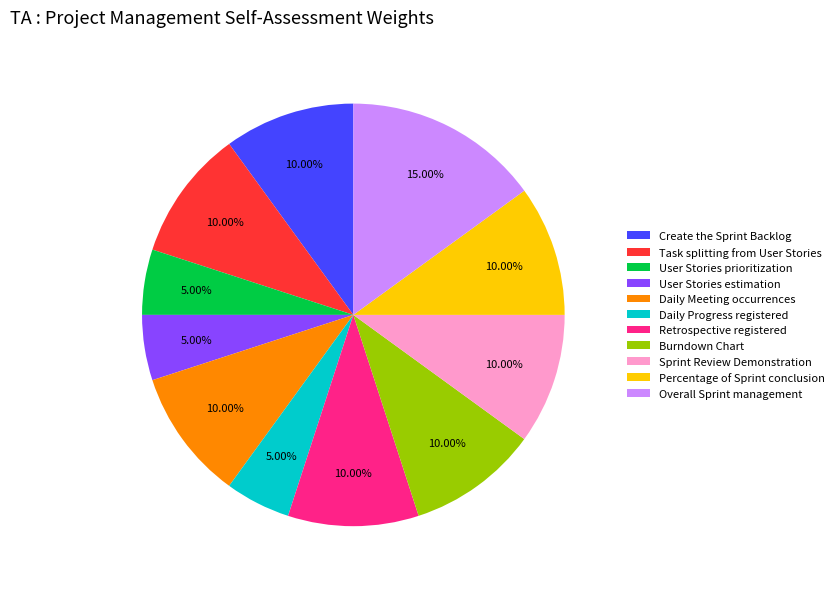

How many segments does this pie chart have?

11